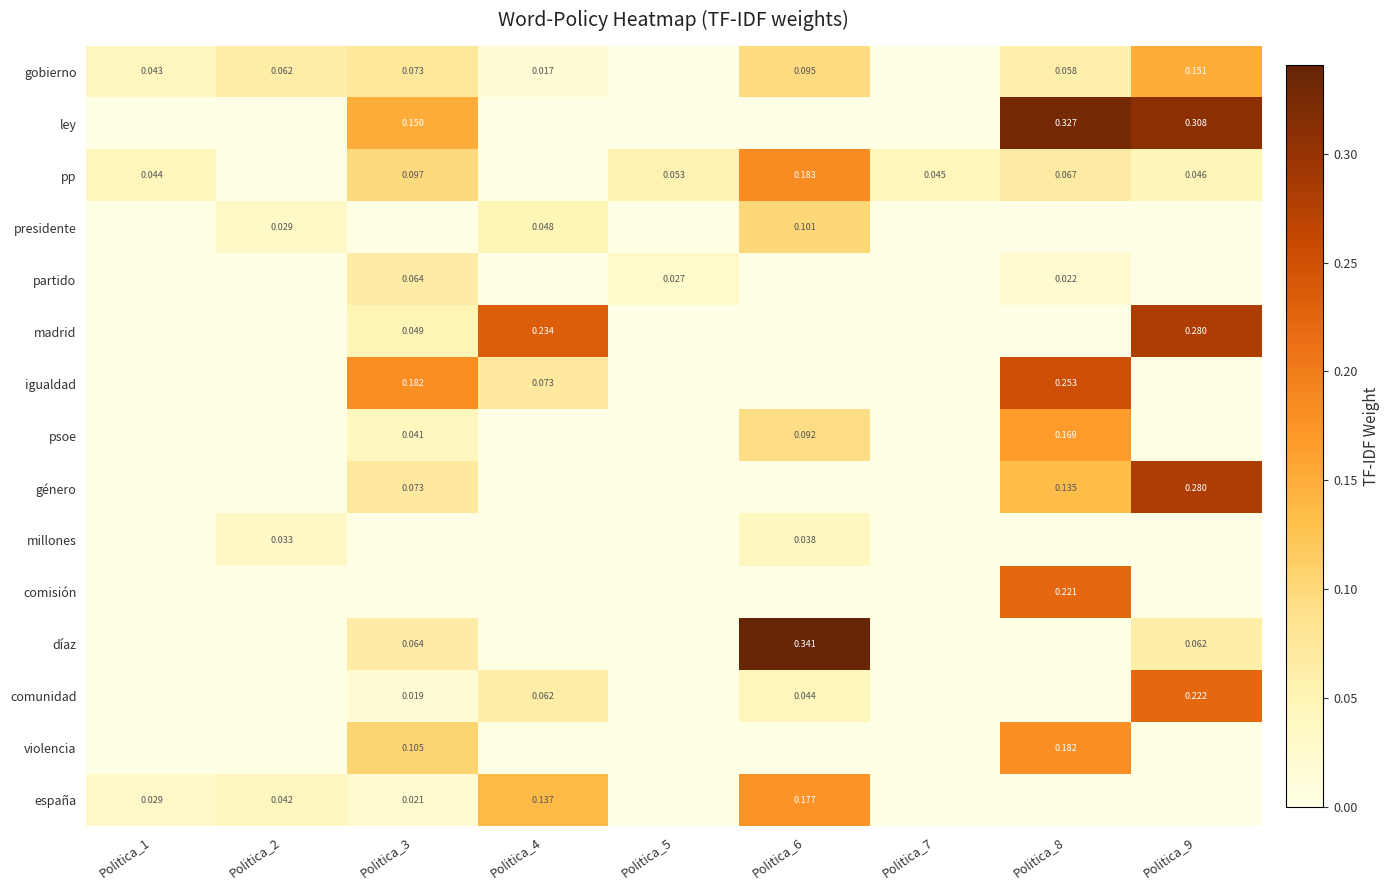

Rank the categories by pp value from highest to lowest.

Politica_6, Politica_3, Politica_8, Politica_5, Politica_9, Politica_7, Politica_1, Politica_2, Politica_4